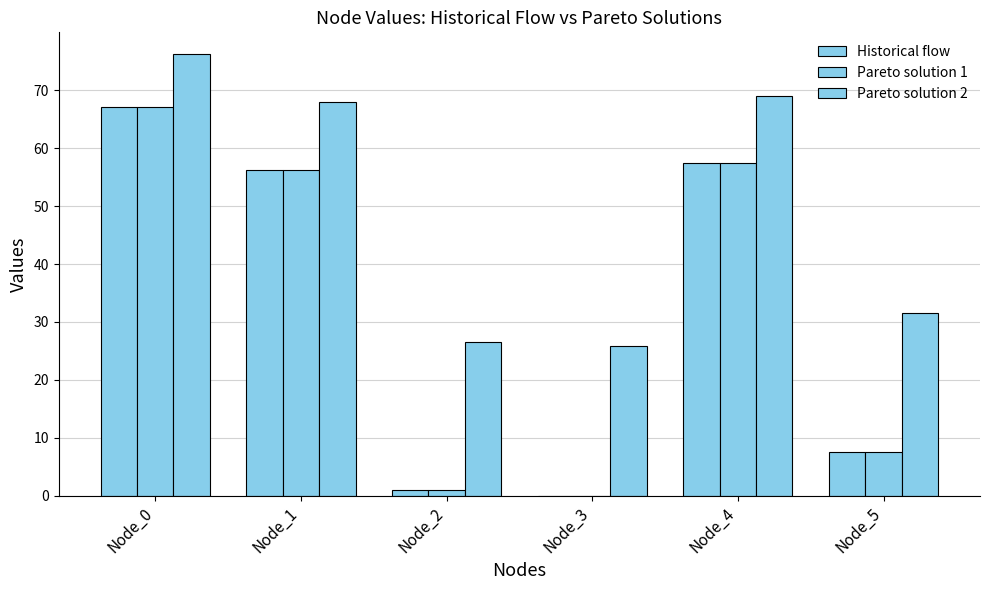

At which category does the chart reach its minimum across all series?

Node_3